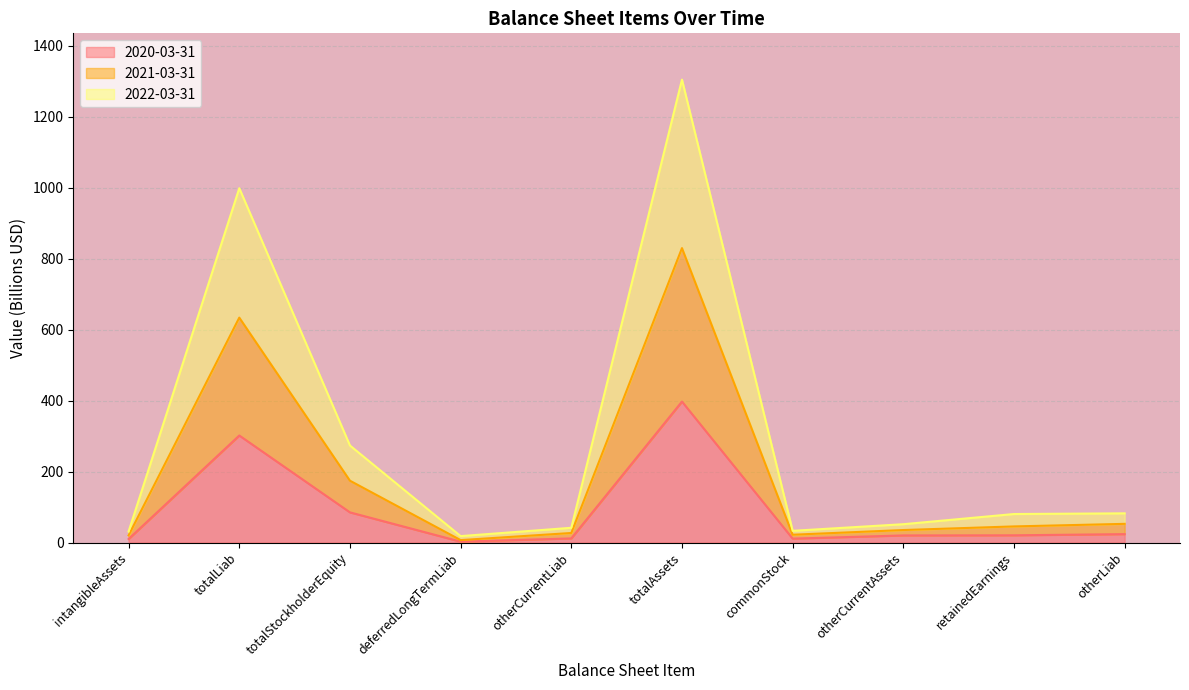

Count the number of categories in the chart.

10